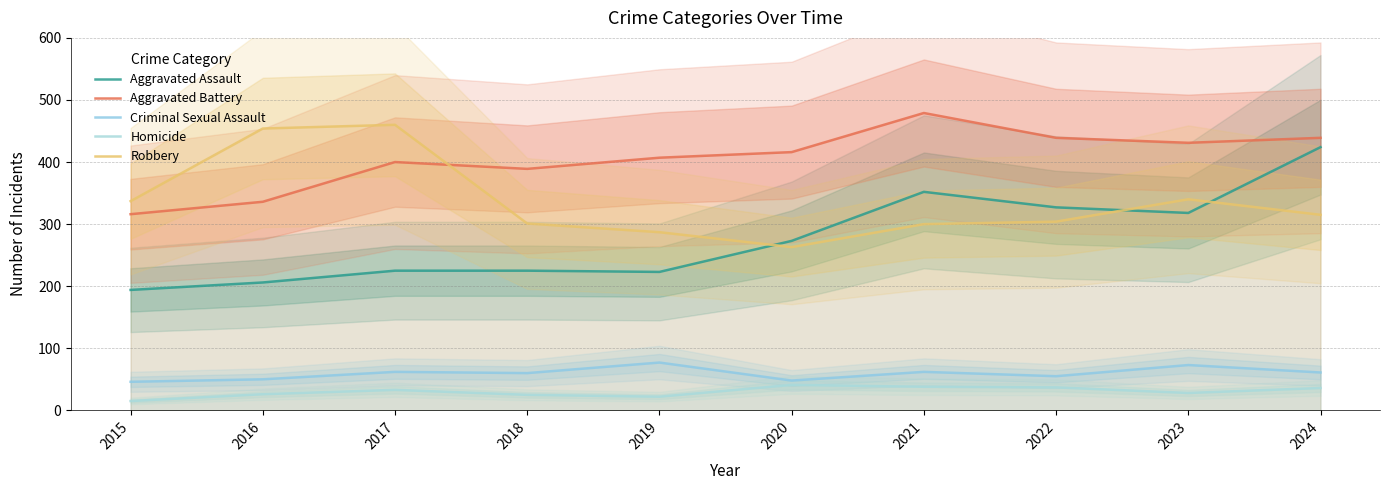

What is the sum of the Aggravated Assault values at 2018 and 2021?

577